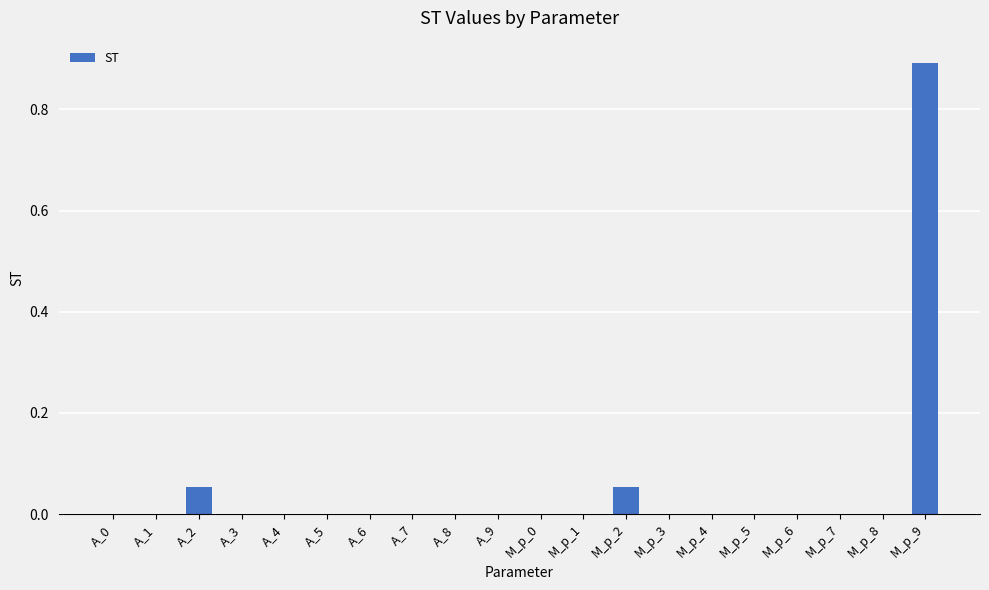

Which has a higher value, M_p_9 or M_p_7?

M_p_9